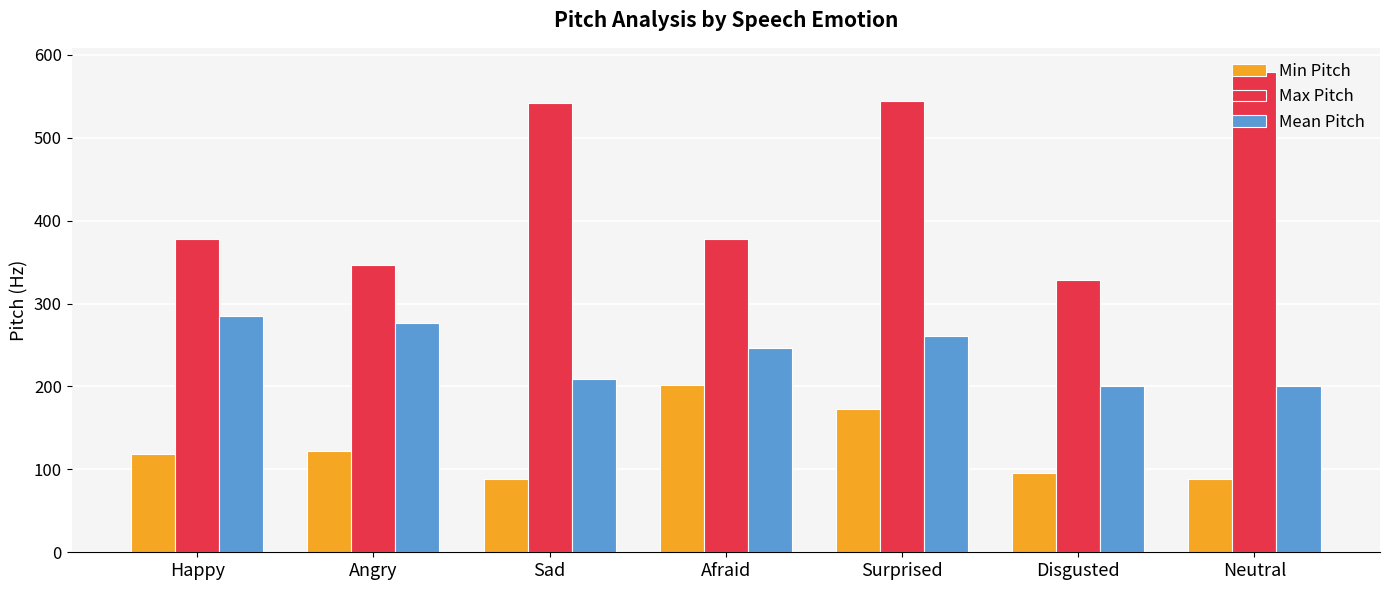

What is the total value across all series at Angry?

744.9